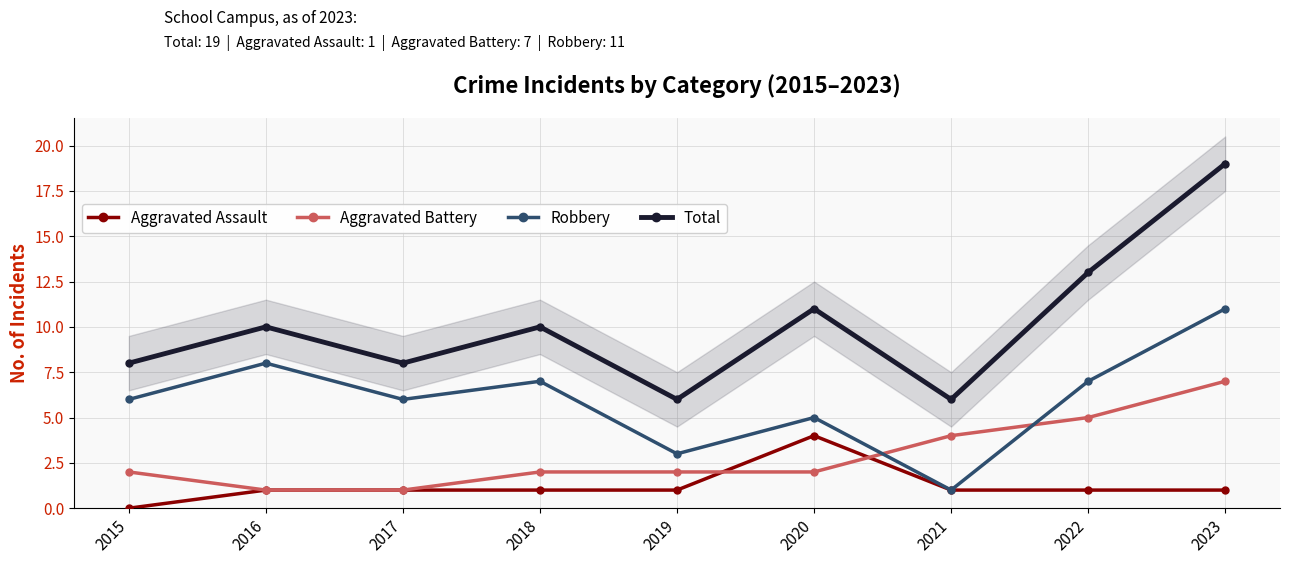

At which label does Aggravated Assault reach its minimum?

2015